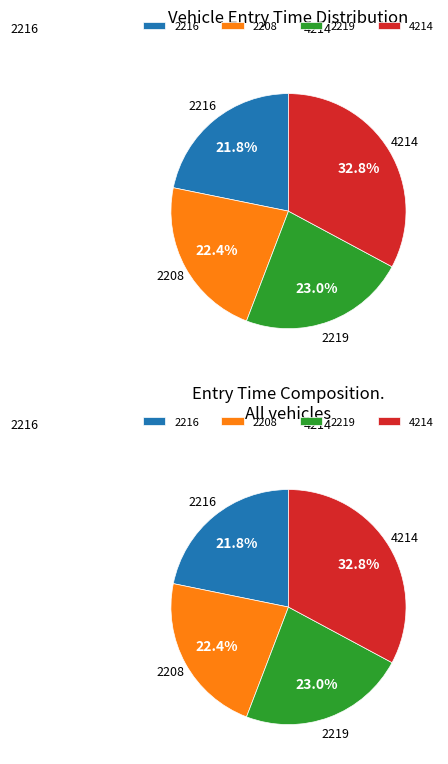

Approximately how many times larger is the value at 4214 compared to 2219?

1.4